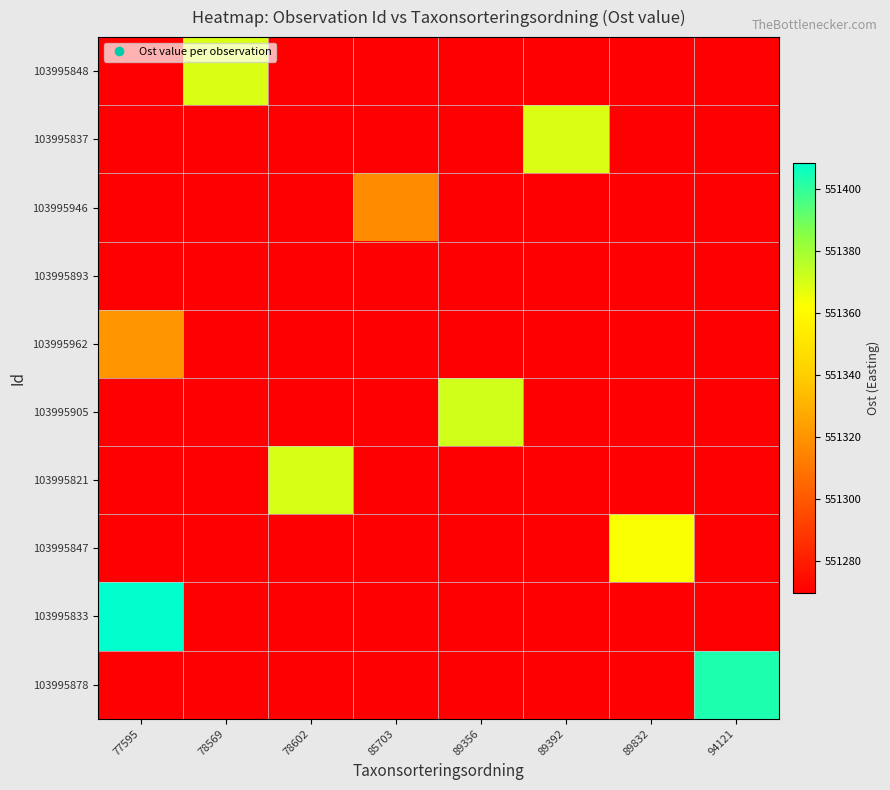

At how many categories does at least one series exceed 551367?

6